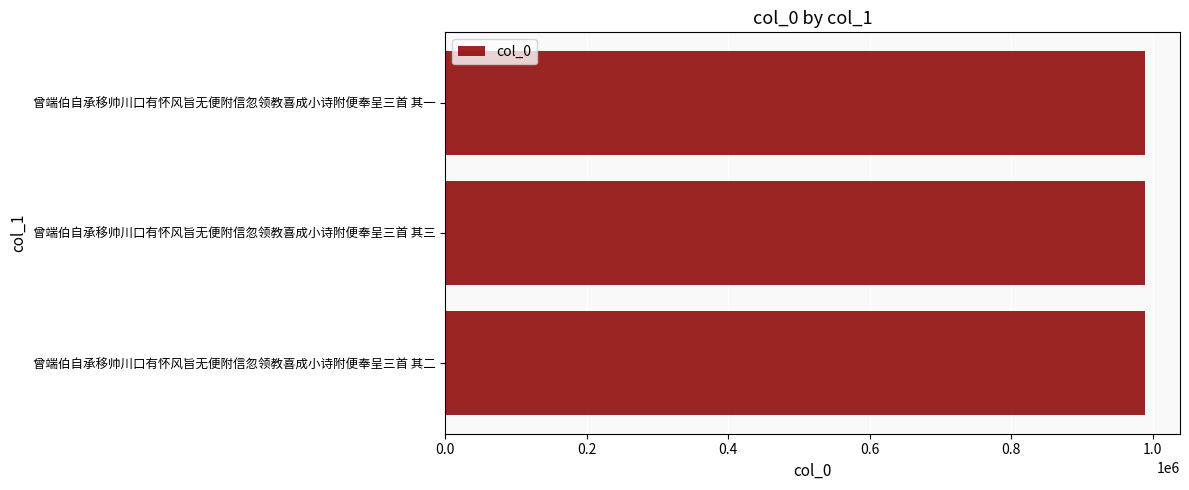

How many data points are less than 989291?

1